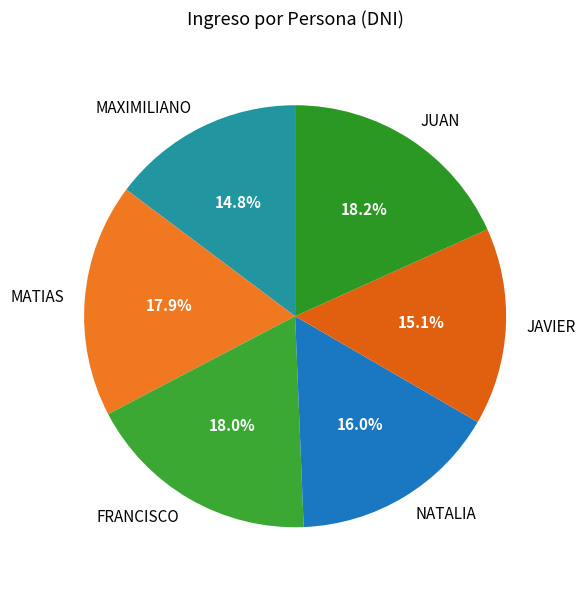

To the nearest percent, what is the combined percentage of NATALIA and MATIAS?

34%